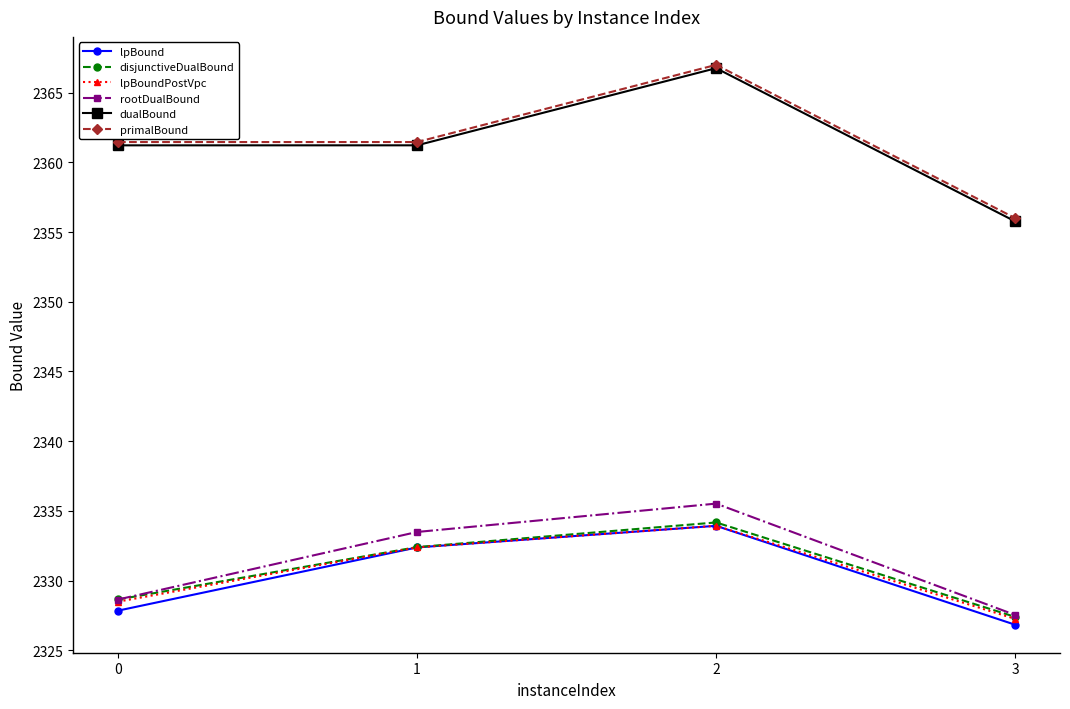

Reading left to right, what are all the values shown in this chart?

lpBound: 0=2327.8	1=2332.4	2=2333.9	3=2326.8
disjunctiveDualBound: 0=2328.6	1=2332.4	2=2334.2	3=2327.4
lpBoundPostVpc: 0=2328.5	1=2332.4	2=2333.9	3=2327.3
rootDualBound: 0=2328.6	1=2333.5	2=2335.5	3=2327.5
dualBound: 0=2361.2	1=2361.2	2=2366.8	3=2355.8
primalBound: 0=2361.5	1=2361.5	2=2367.0	3=2356.0